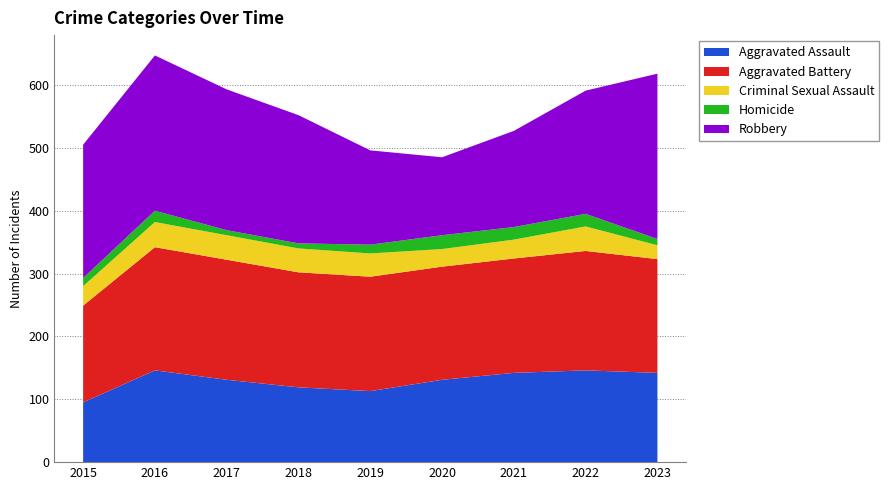

Reading left to right, what are all the values shown in this chart?

Aggravated Assault: 2015=95	2016=146	2017=131	2018=119	2019=113	2020=131	2021=142	2022=146	2023=142
Aggravated Battery: 2015=154	2016=196	2017=191	2018=183	2019=182	2020=180	2021=182	2022=190	2023=181
Criminal Sexual Assault: 2015=31	2016=40	2017=39	2018=38	2019=37	2020=28	2021=30	2022=39	2023=22
Homicide: 2015=13	2016=18	2017=8	2018=8	2019=14	2020=22	2021=20	2022=20	2023=10
Robbery: 2015=212	2016=247	2017=224	2018=204	2019=150	2020=124	2021=153	2022=196	2023=263